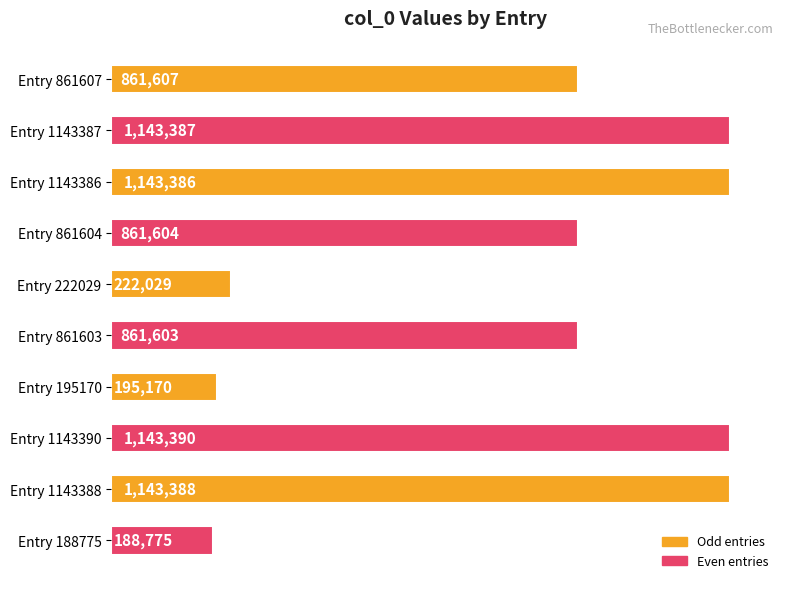

Rank the categories by value from lowest to highest.

Entry 188775, Entry 195170, Entry 222029, Entry 861603, Entry 861604, Entry 861607, Entry 1143386, Entry 1143387, Entry 1143388, Entry 1143390